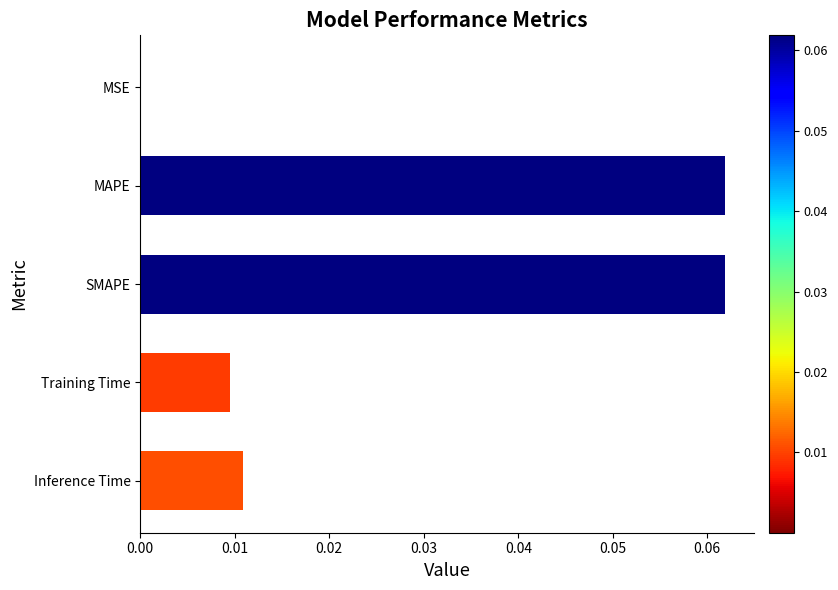

Is it true that the value at MAPE is 0.0?

False